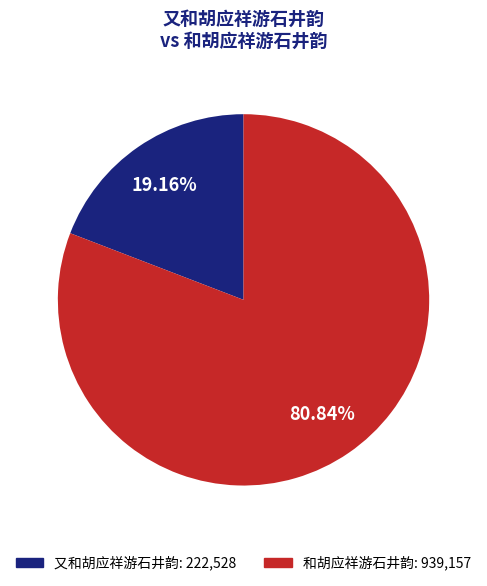

Does 和胡应祥游石井韵 represent more than half of the total?

Yes